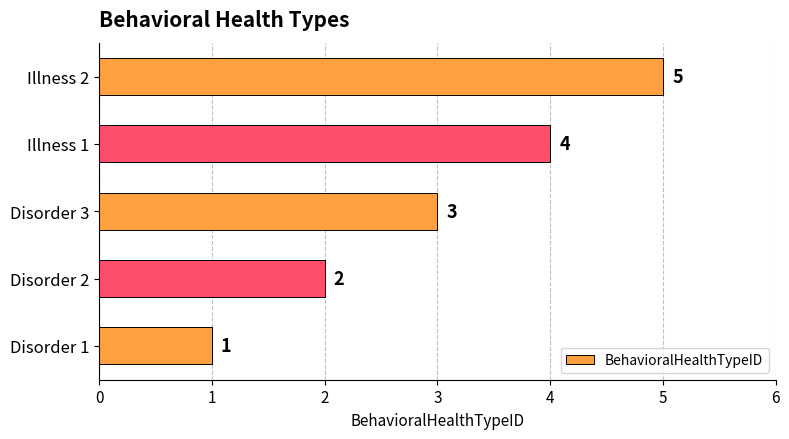

Rank the categories by value from highest to lowest.

Illness 2, Illness 1, Disorder 3, Disorder 2, Disorder 1